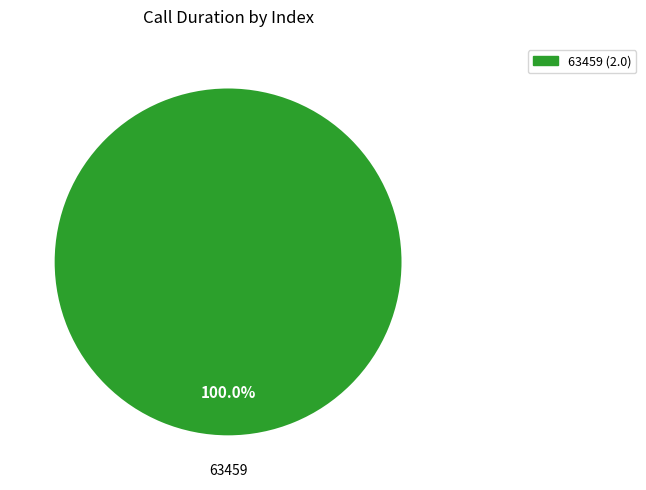

Which category accounts for the majority?

63459 (2.0)